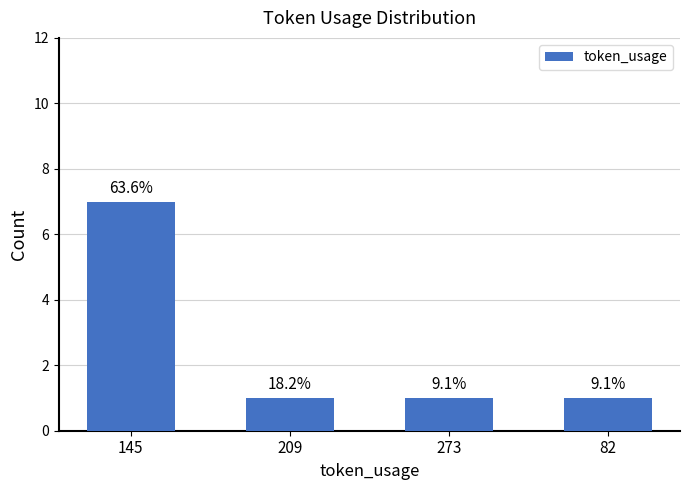

Which has a higher value, 209 or 145?

145